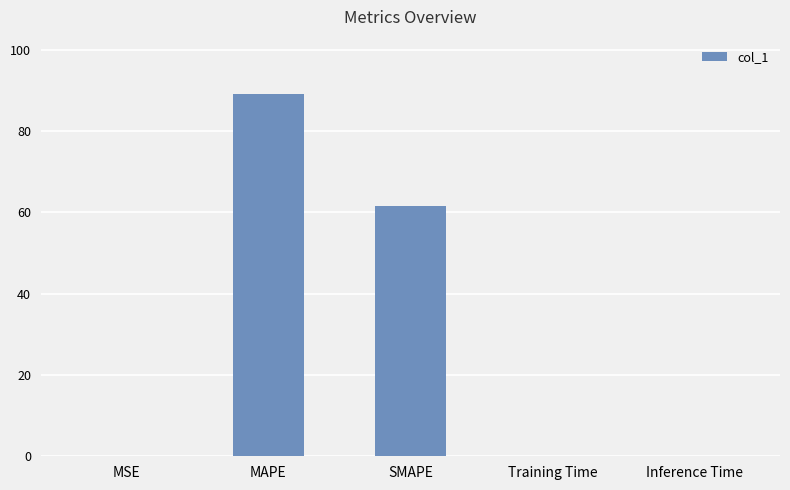

What is the greatest value displayed?

89.2